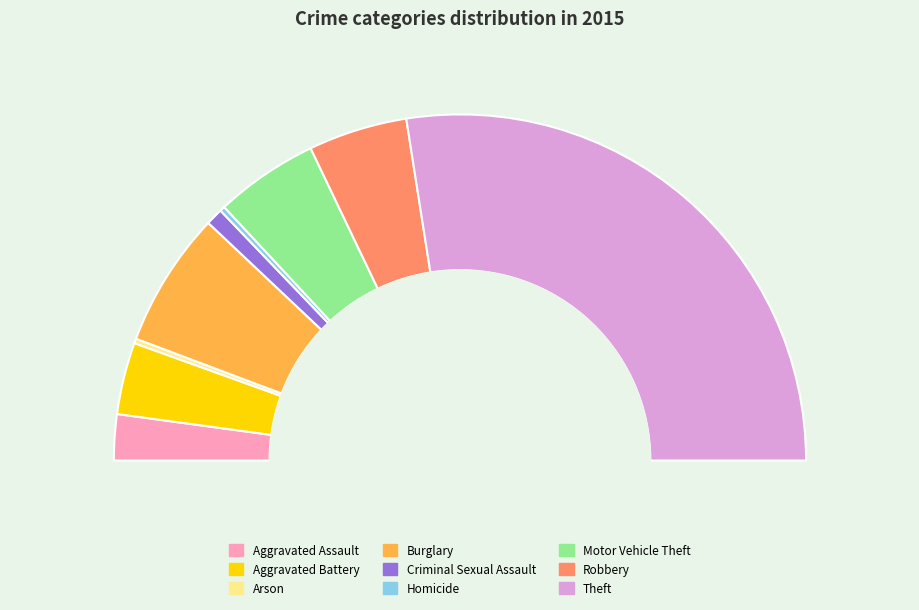

Is there a majority slice in this chart?

Yes